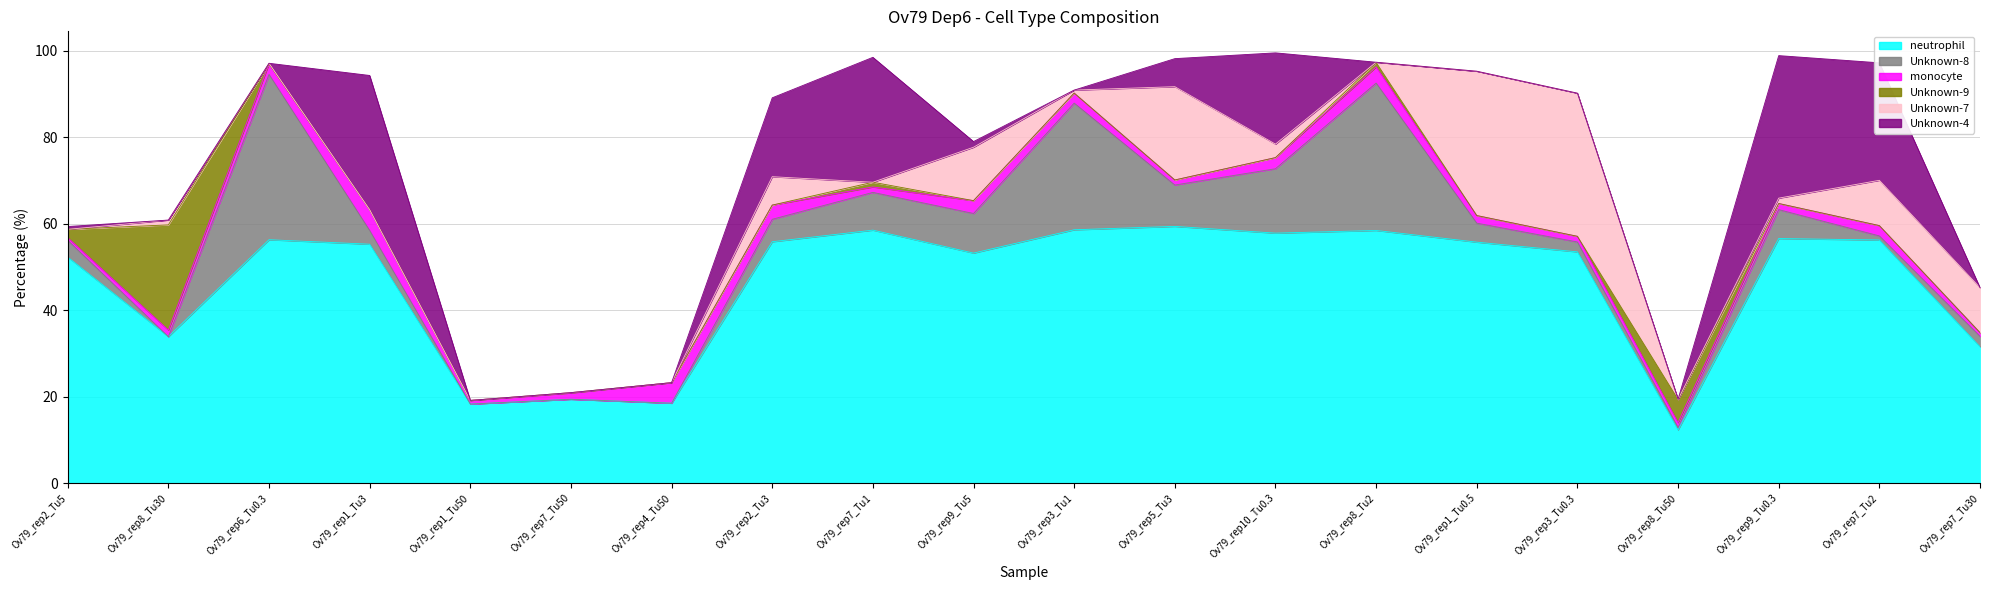

Does the chart have visible grid lines?

Yes